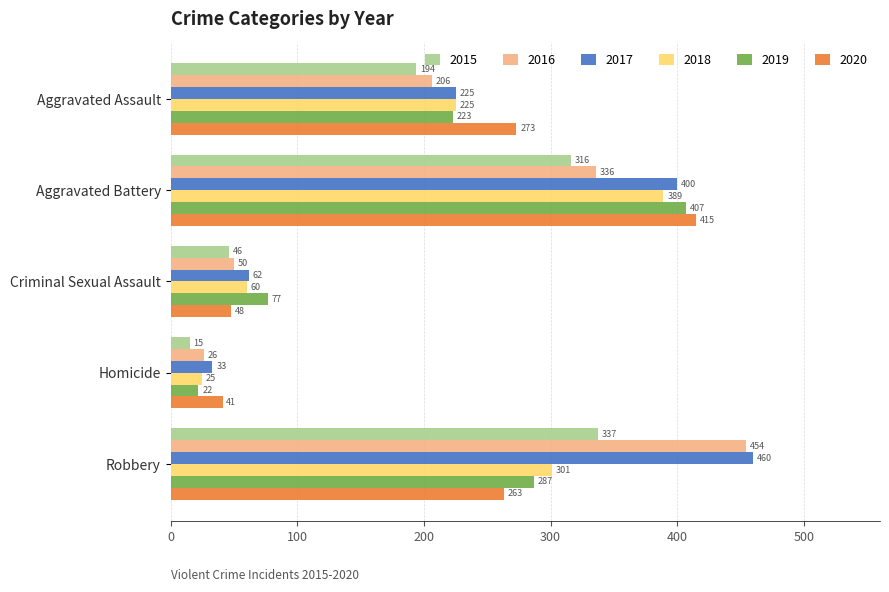

The value of 2017 at Aggravated Battery is 528. True or false?

False